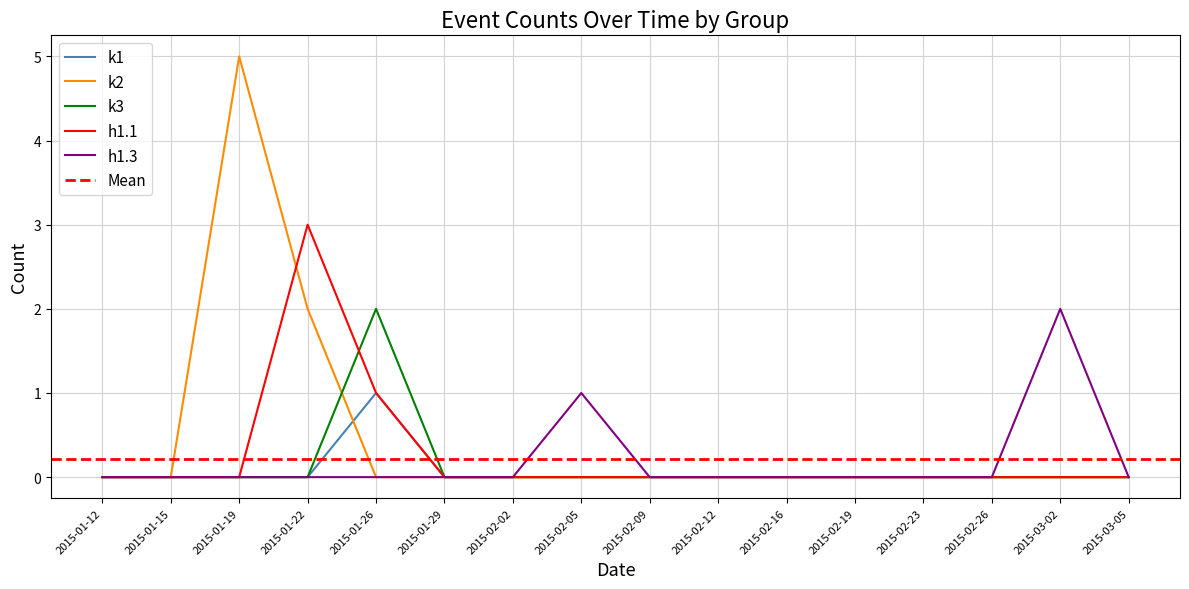

At which category does the chart reach its peak across all series?

2015-01-19